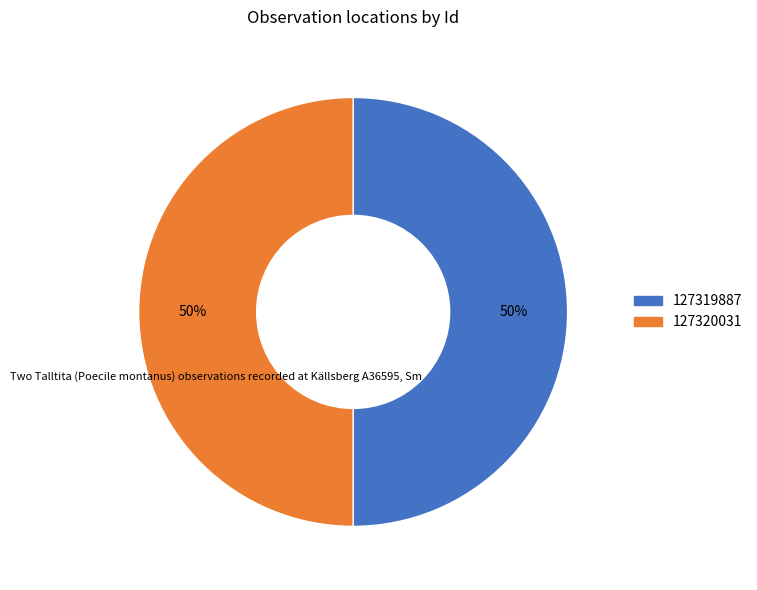

The 127319887 slice represents 50% of the pie. True or false?

True